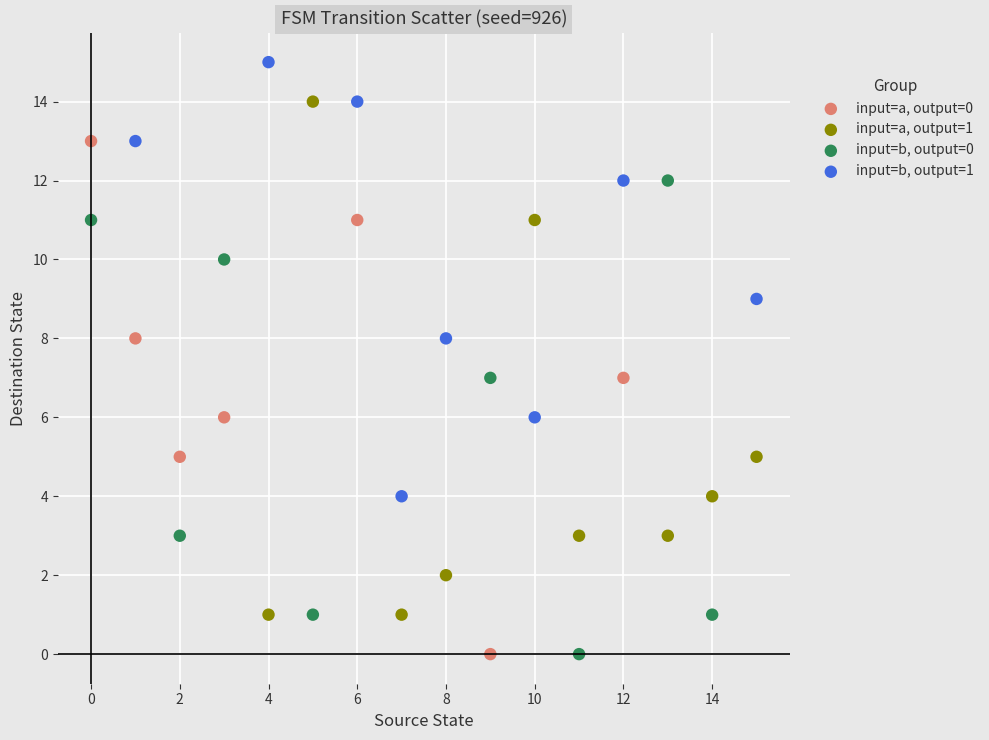

Which series contains the highest Y value?

input=b, output=1